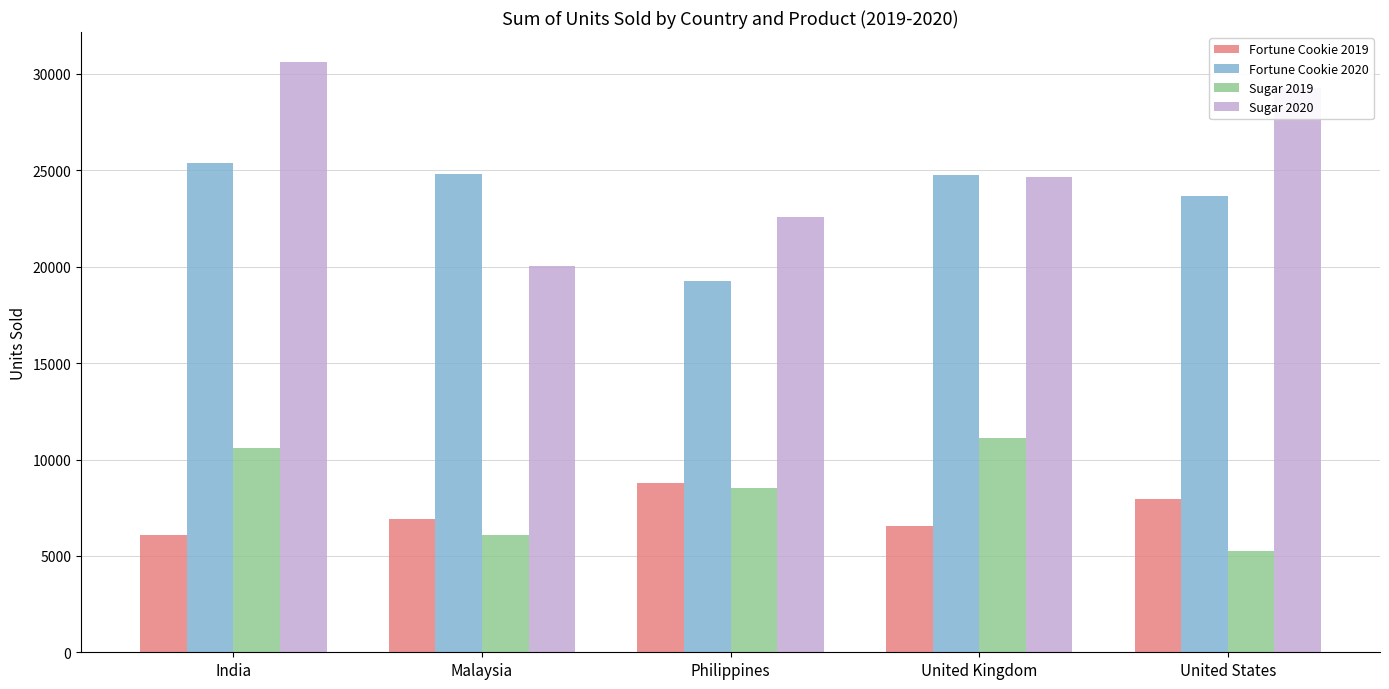

What is the lowest value of the Sugar 2019 series?

5249